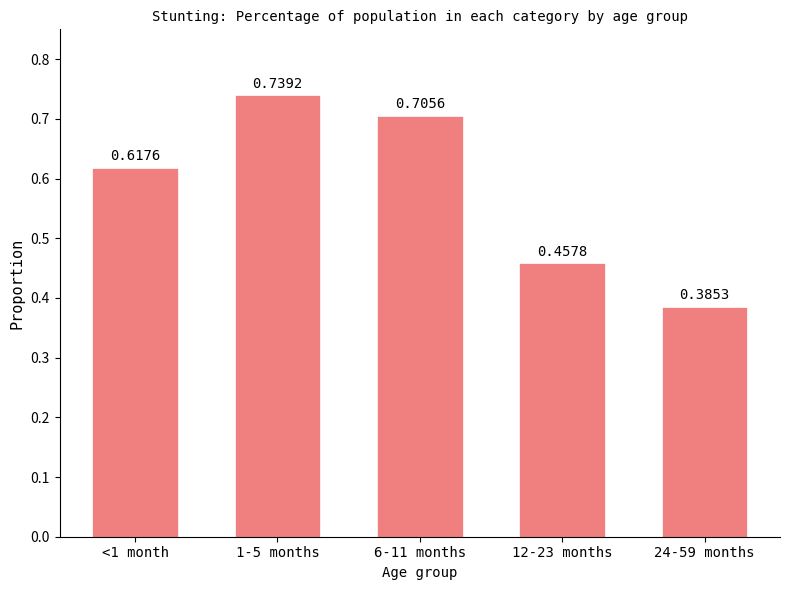

How many distinct data groups are displayed?

1